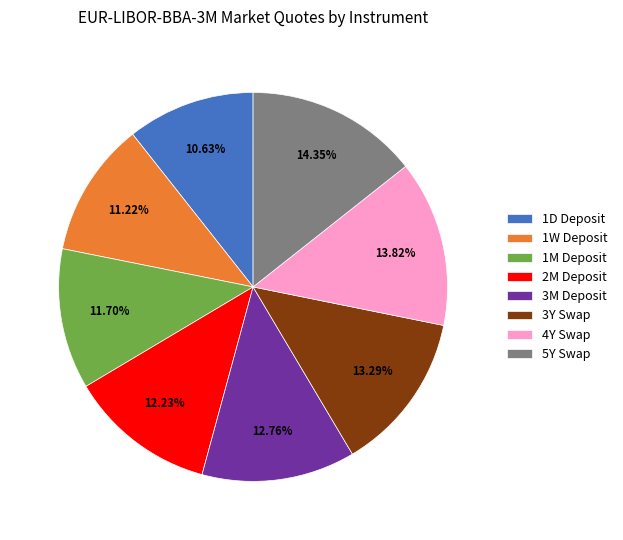

Do 1M Deposit and 3M Deposit together represent more than half of the pie?

No